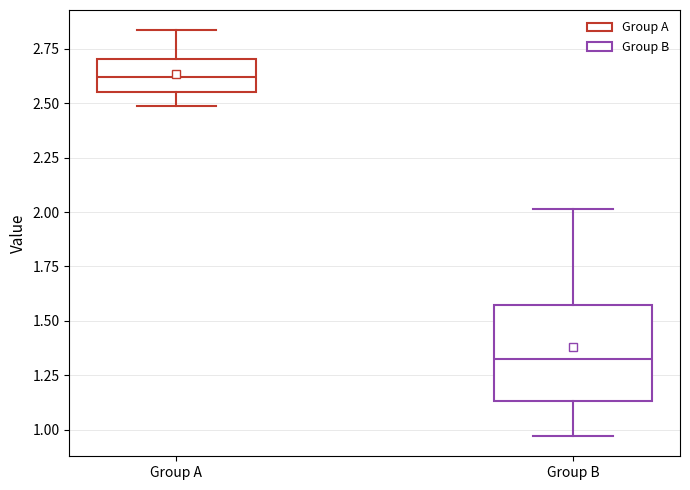

Which box's median line is the highest?

Group A